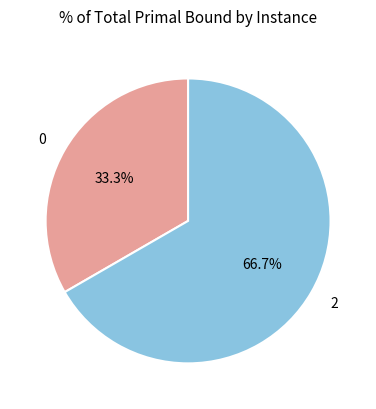

Is there any slice that represents more than half of the pie?

Yes